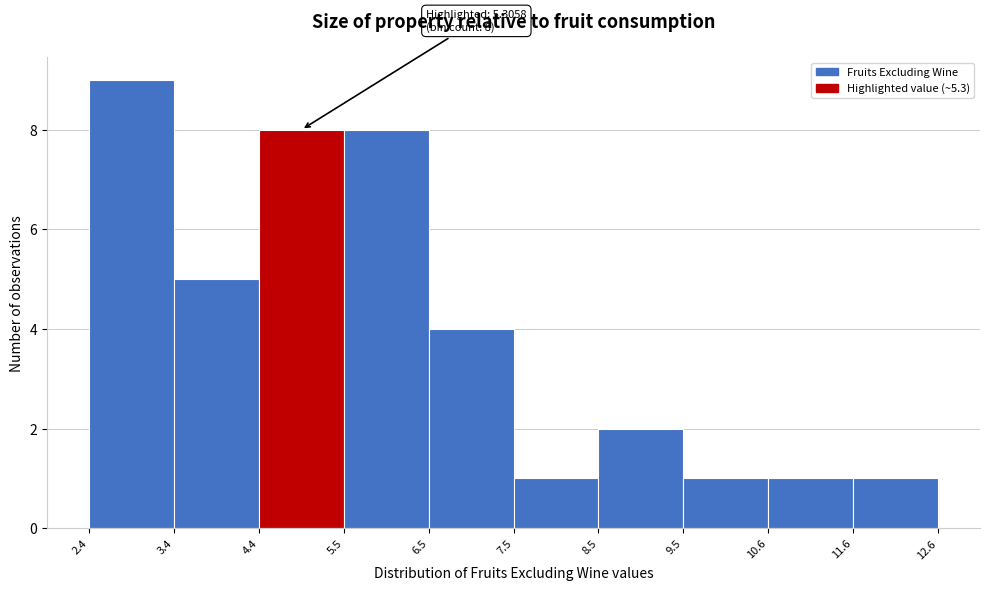

Which range on the x-axis has the tallest bar?

2.4 to 3.4